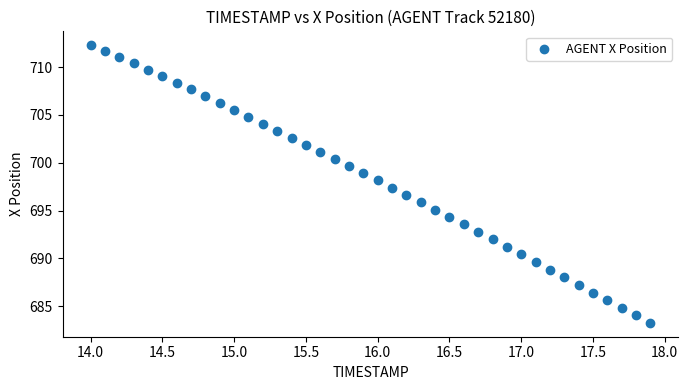

What is the range of X values (max minus min)?

3.9